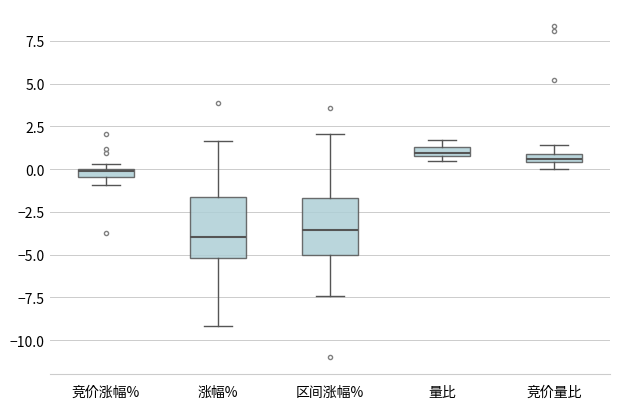

Where does the median line of the box for 涨幅% sit on the y-axis? The values are not printed on the chart, so give them approximately, as read against the axis.

-4.0